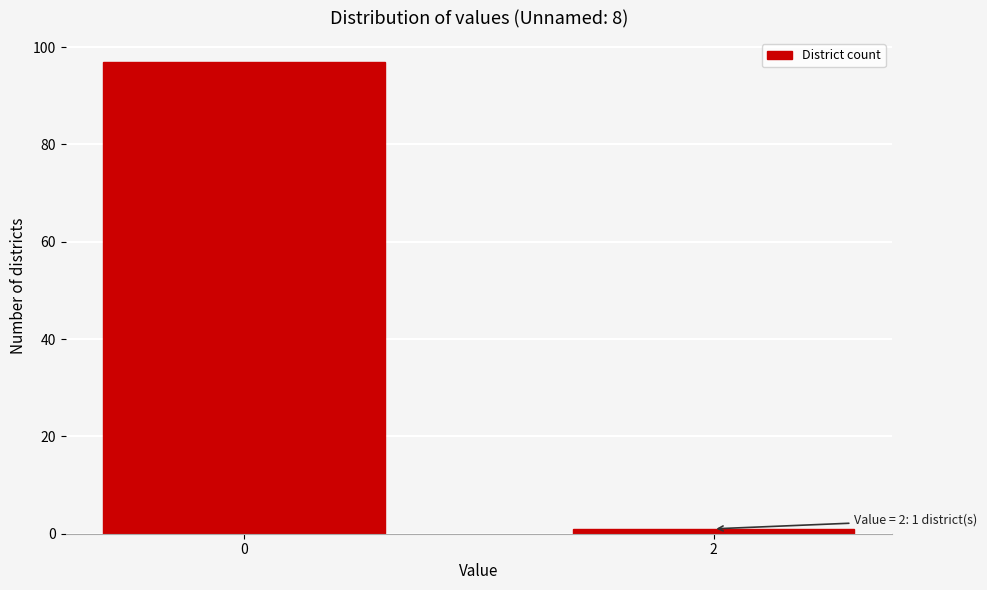

Reading left to right, list all the values displayed in this chart.

97	1